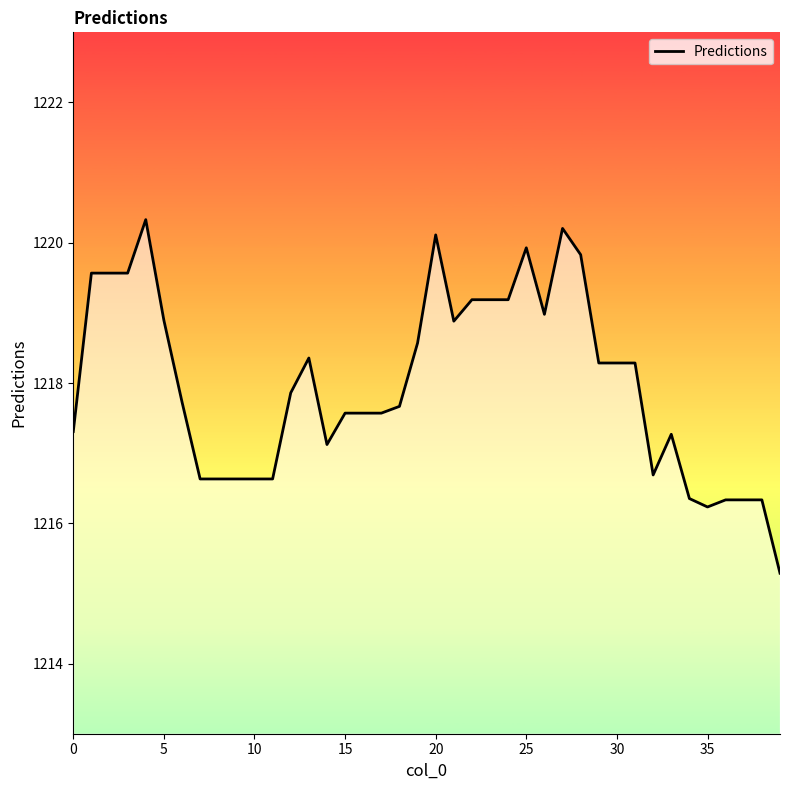

What is the minimum value shown in the chart?

1215.3